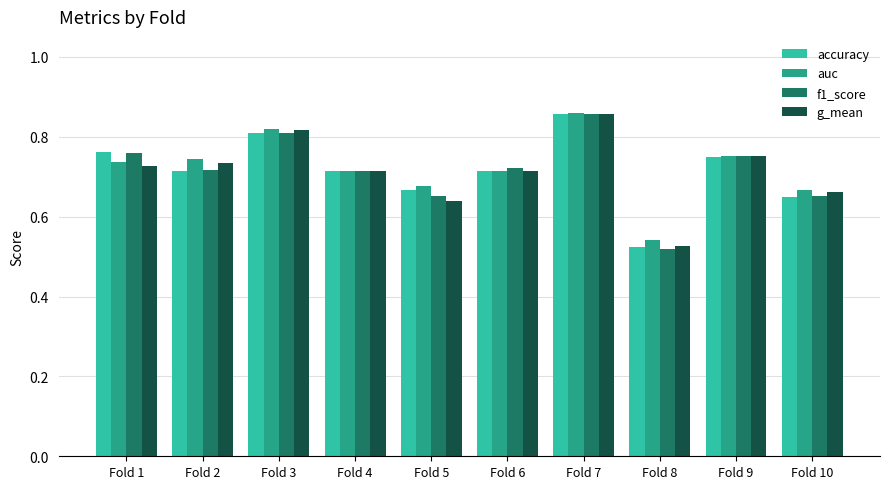

What is the total value across all series at Fold 6?

2.9